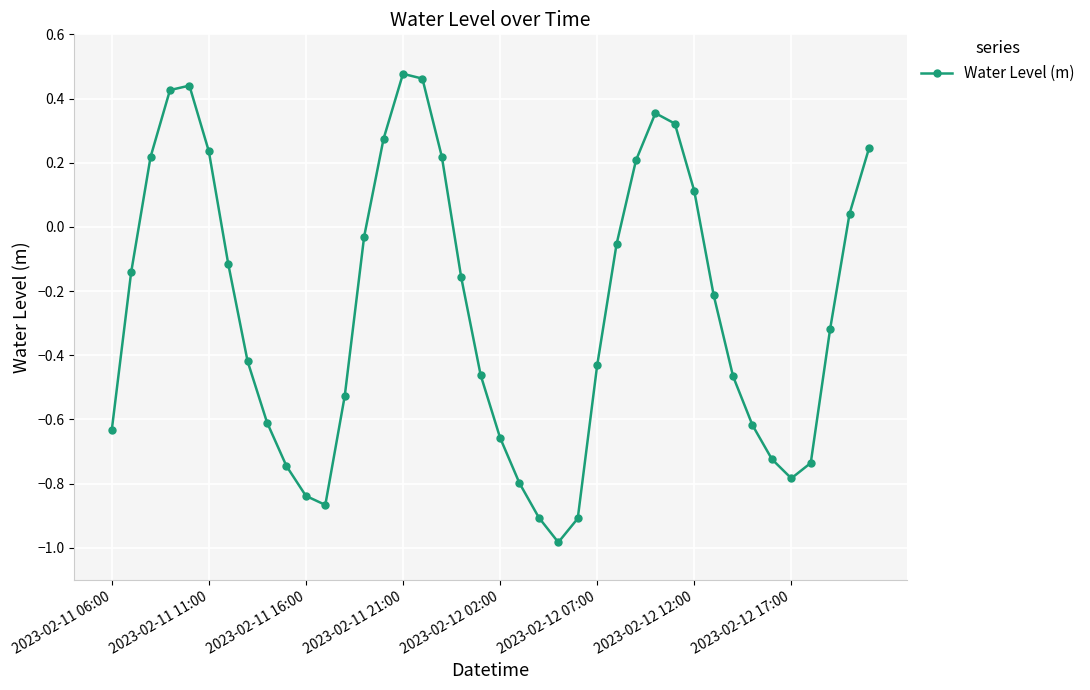

How many interior local valleys (lower than both neighbors) does the data have?

3